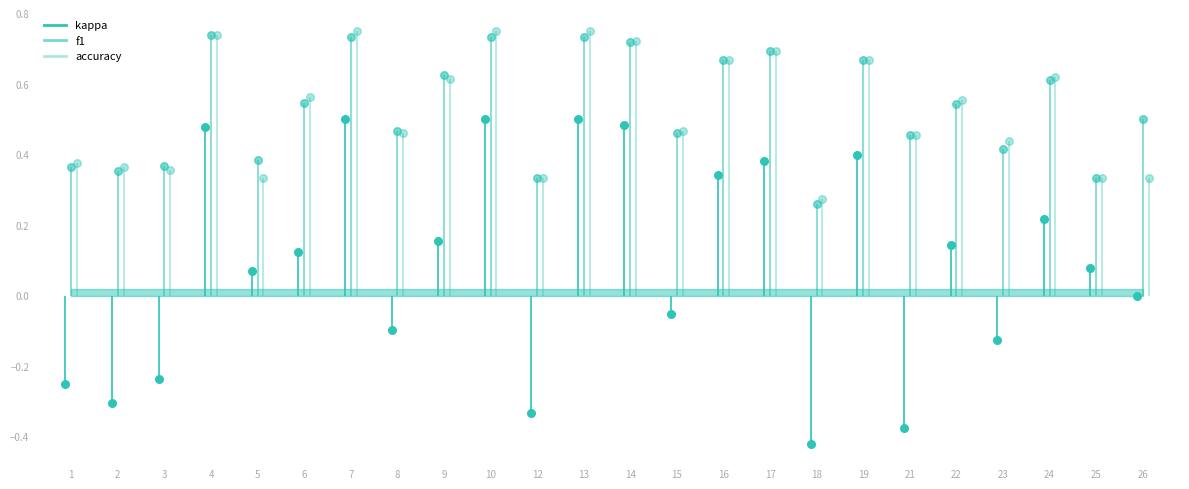

What is the total value across all series at 22?

1.2